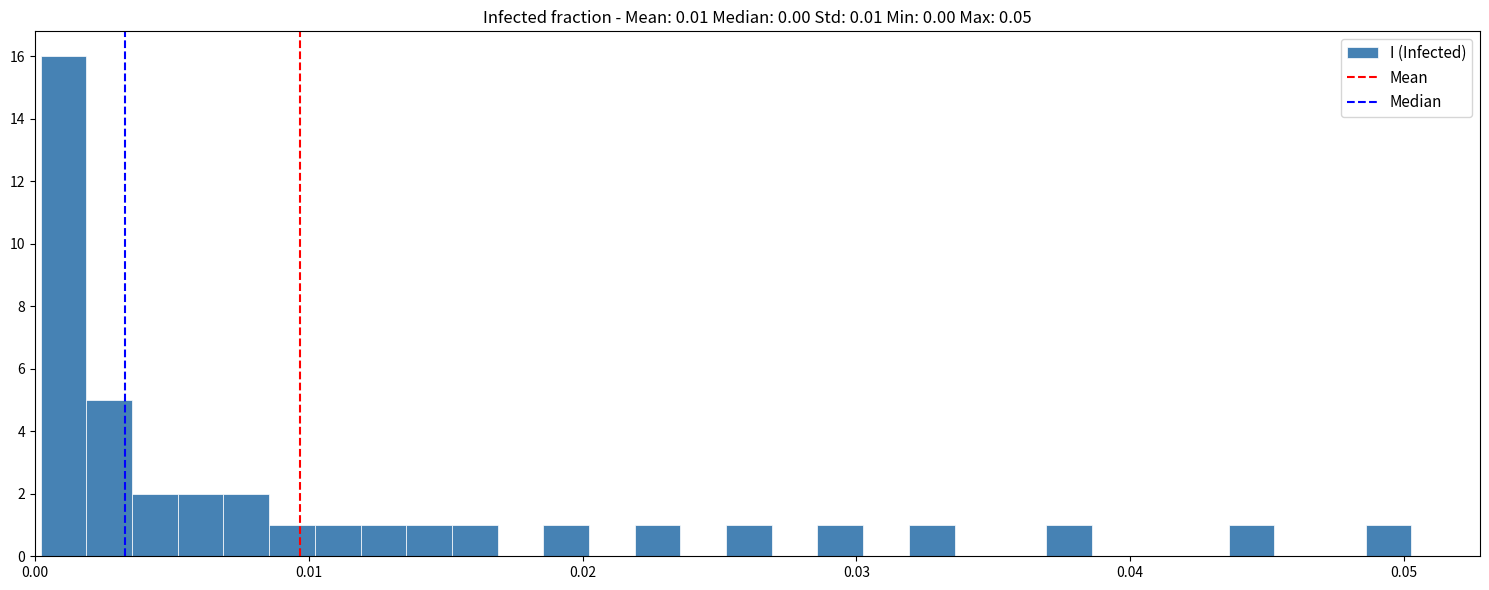

Around what value on the x-axis is the tallest bar? Give the approximate position of its centre, as read against the axis.

0.001